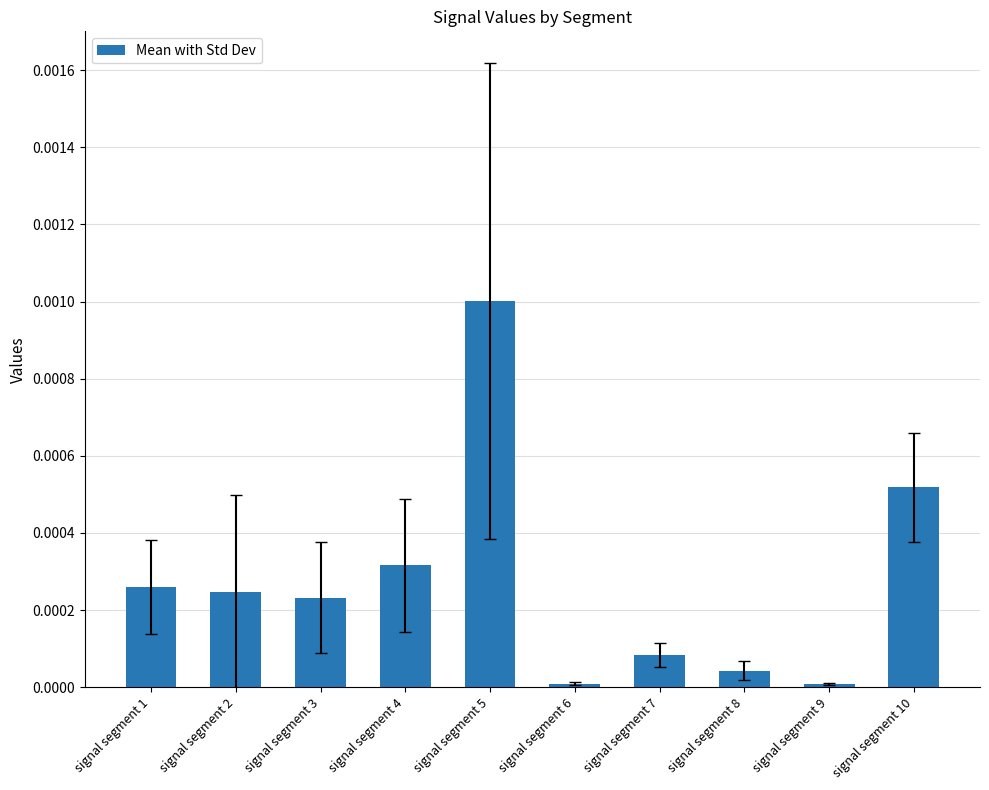

Are the bars horizontal?

No